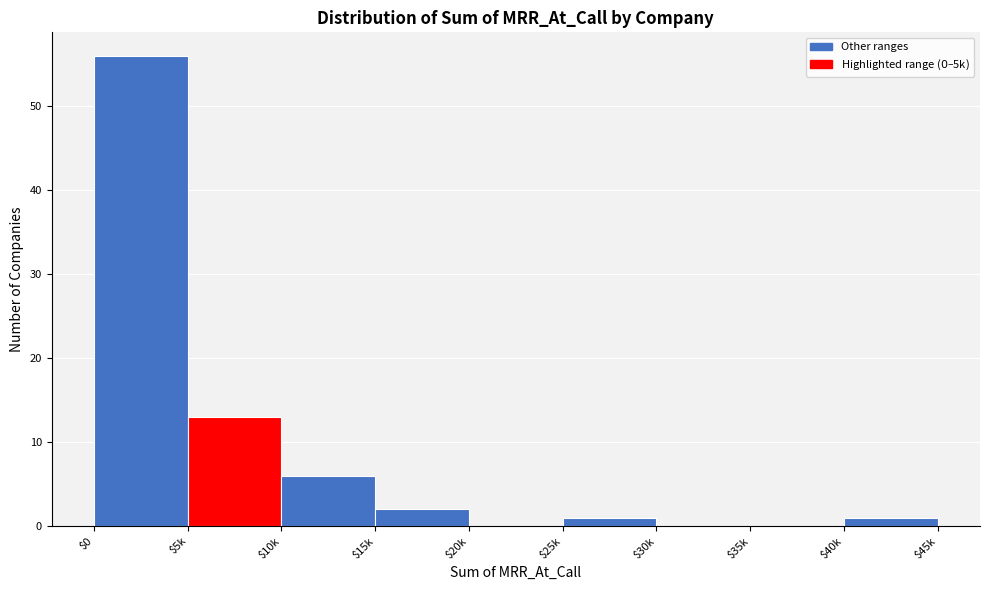

What is the sum of all values?

79